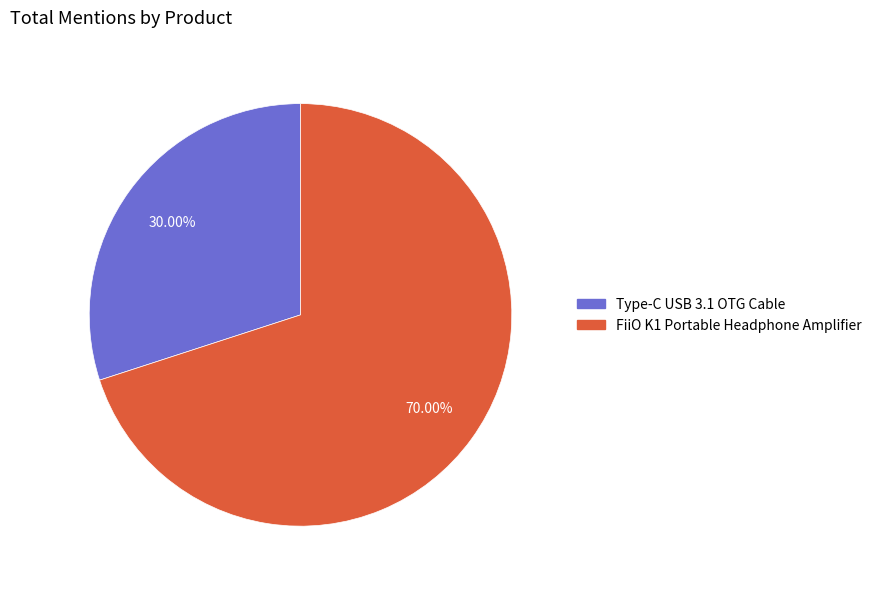

To the nearest percent, what percentage of the pie is FiiO K1 Portable Headphone Amplifier?

70%